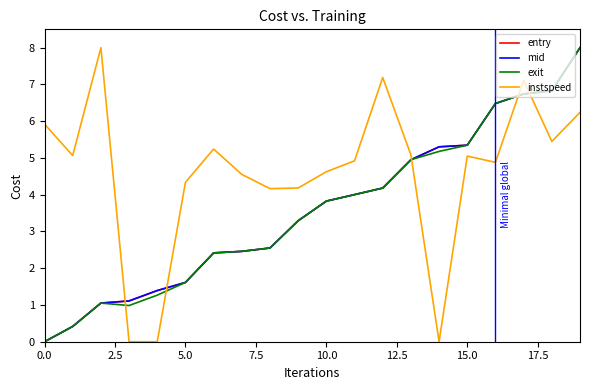

Does the chart display data point markers on the line(s)?

No